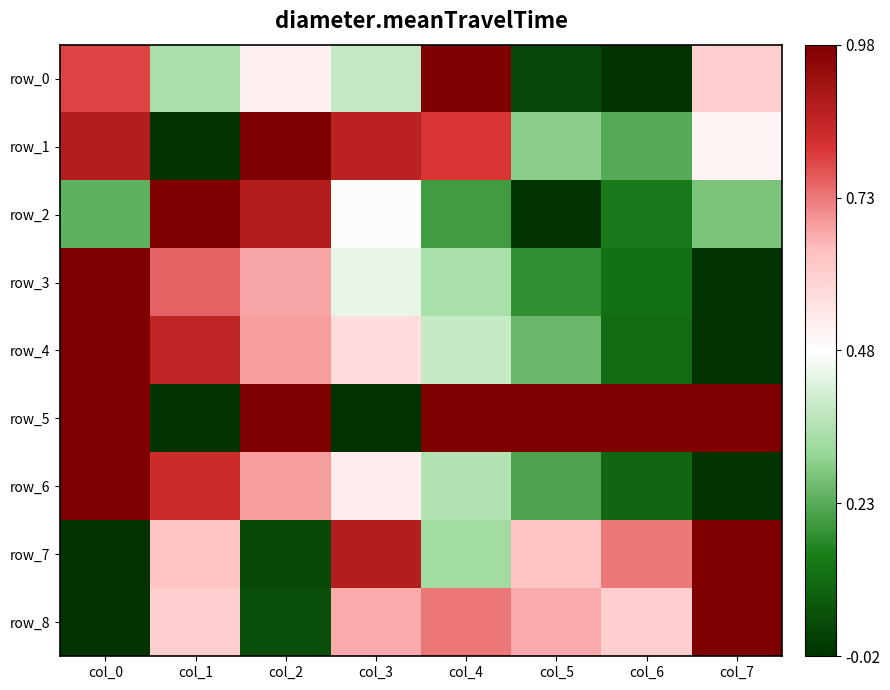

Which series changed the most between col_5 and col_7?

row_0